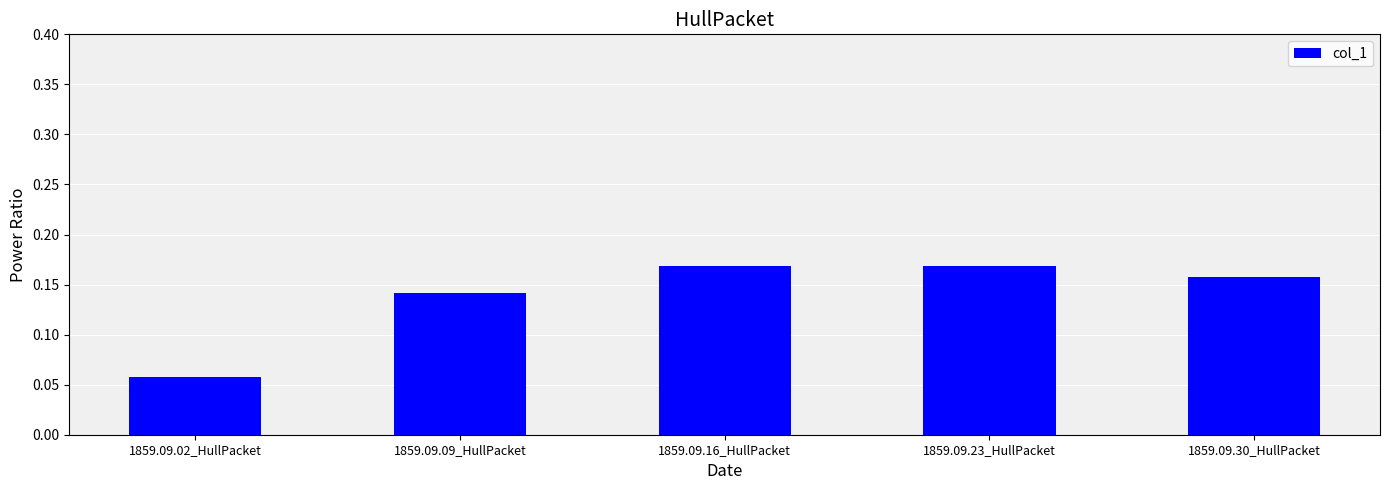

Is it true that the value at 1859.09.16_HullPacket is 0.3?

False